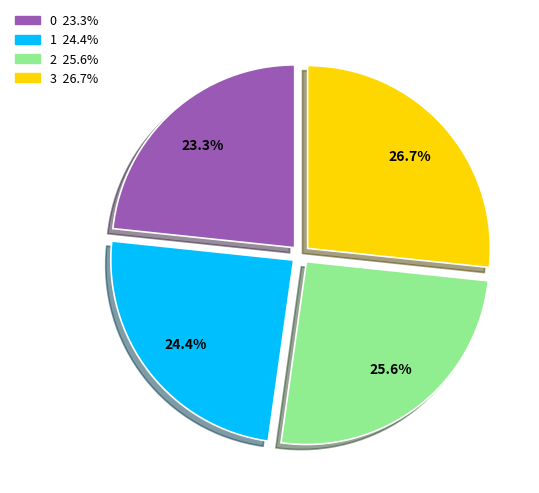

Rank the categories by value from lowest to highest.

0, 1, 2, 3